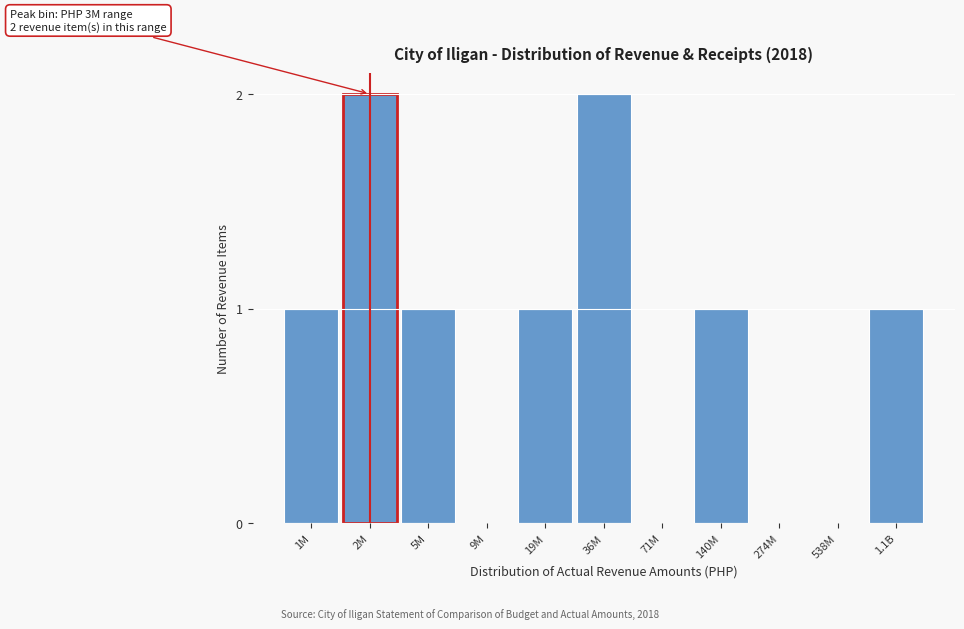

Reading left to right, transcribe all the data shown in this chart.

1M=1	2M=2	5M=1	9M=0	19M=1	36M=2	71M=0	140M=1	274M=0	538M=0	1.1B=1